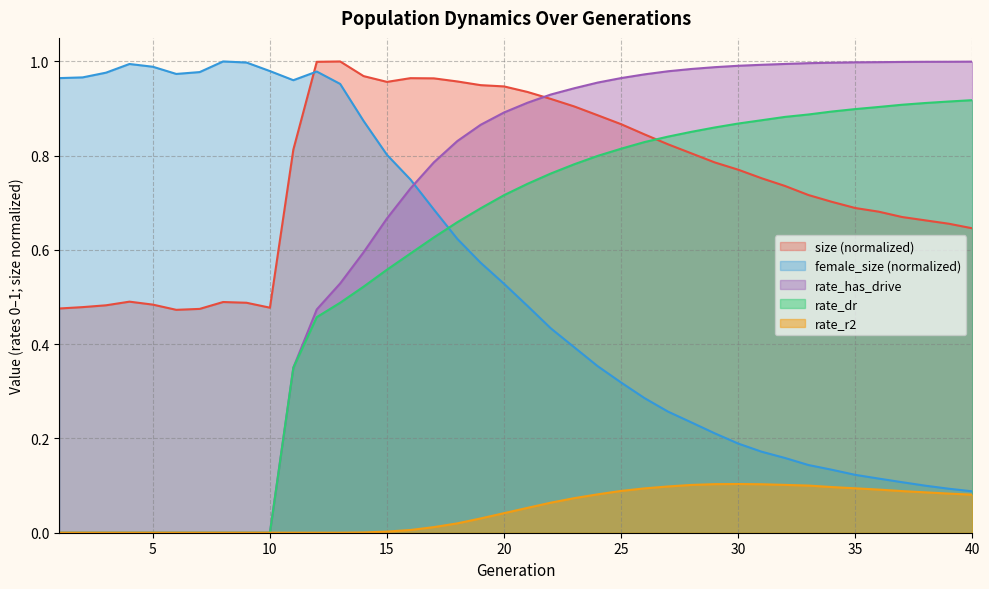

Is the value of rate_dr at 30 greater than the value of size at 4?

Yes